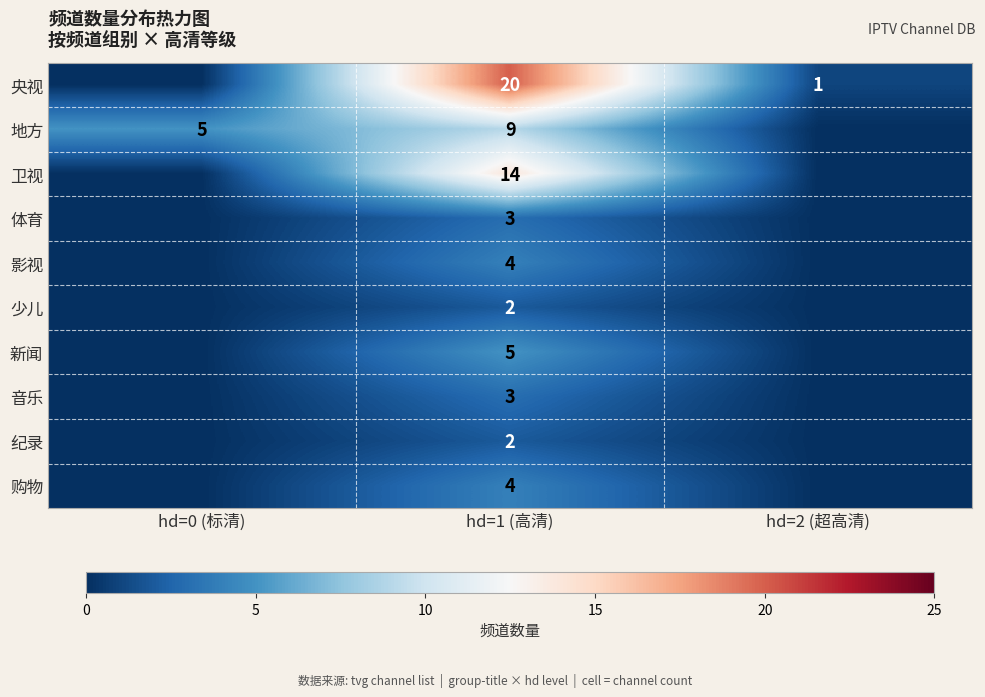

True or false: 体育 has a value of 1 at hd=1 (高清).

False